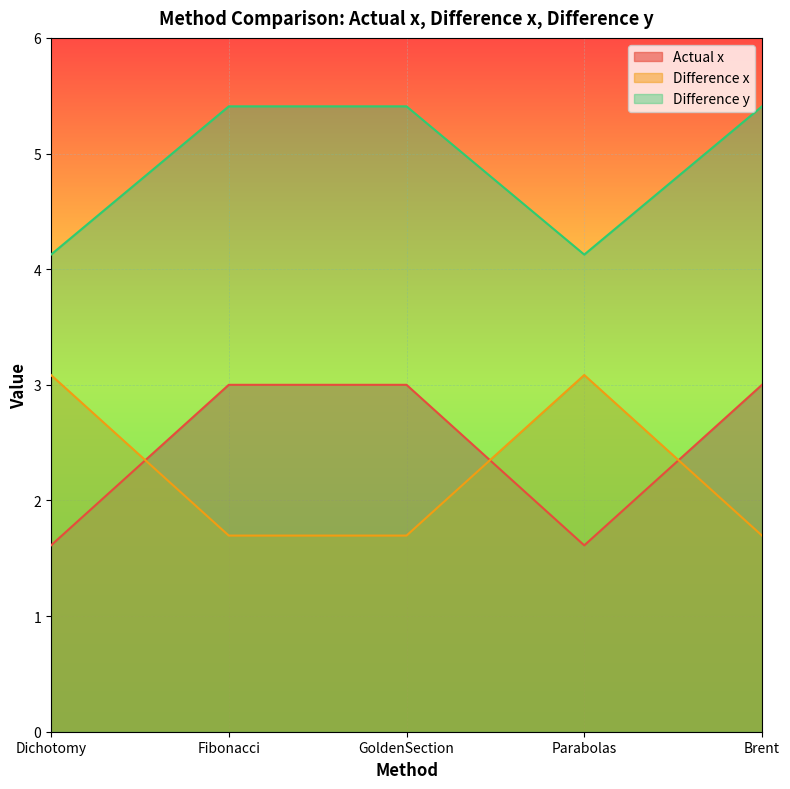

What is the difference between the highest and lowest values at Dichotomy?

2.5